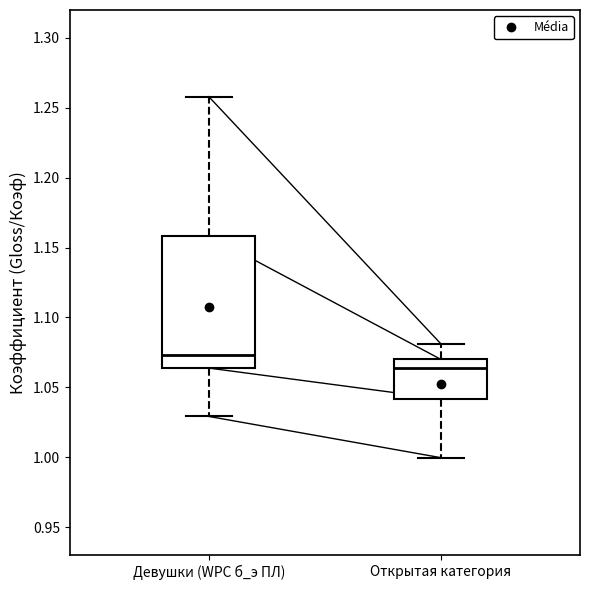

Which box is the tallest, from its lower edge to its upper edge?

Девушки (WPC б_э ПЛ)